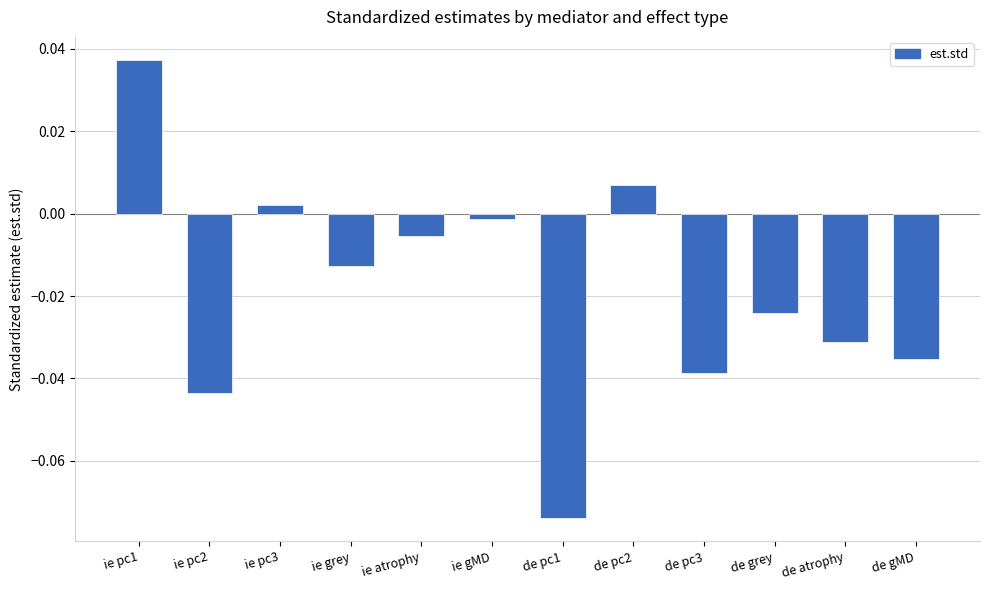

List the labels in order of value, largest first.

ie pc1, de pc2, ie pc3, ie gMD, ie atrophy, ie grey, de grey, de atrophy, de gMD, de pc3, ie pc2, de pc1